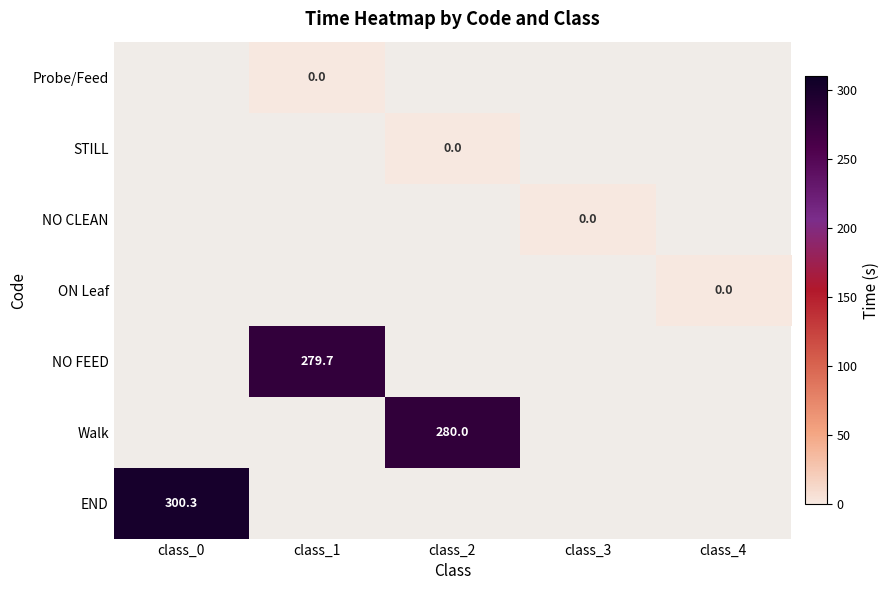

The END series shows 300.3 at class_0. True or false?

True